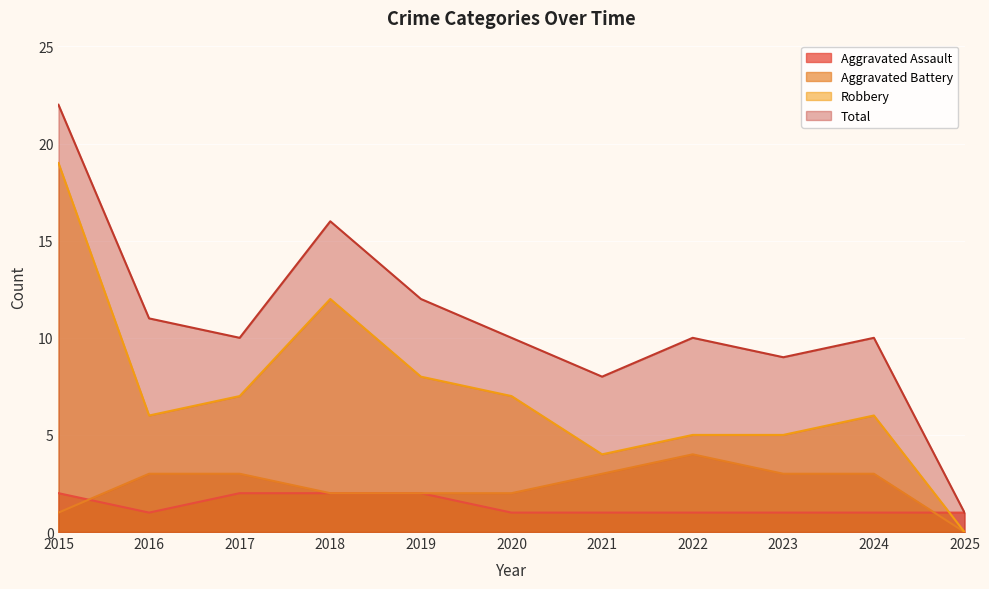

How many intersections are there between Aggravated Assault and Robbery?

1